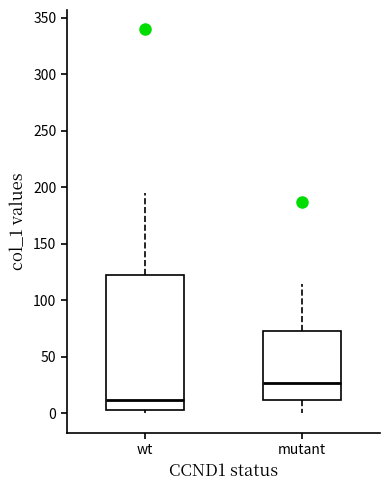

Reading left to right, transcribe this box plot: for each box, give where its median line is, the range the box spans, and where its two whiskers end, as read against the y-axis. The values are not printed on the chart, so give them approximately, as read against the axis.

wt: median 10, box 5 to 125, whiskers 0 to 195
mutant: median 25, box 10 to 75, whiskers 0 to 115